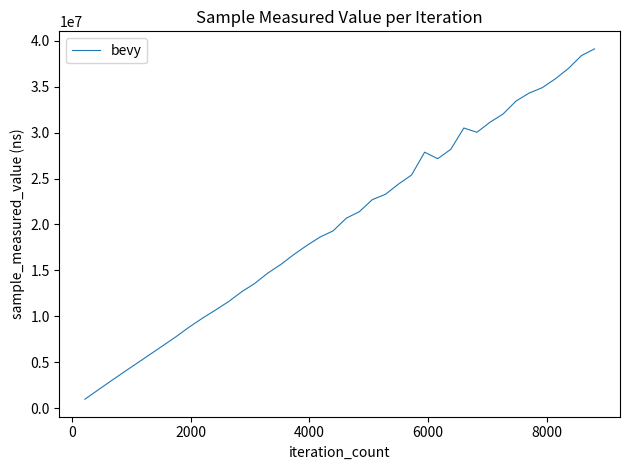

What is the difference between the maximum and minimum values?

38135900